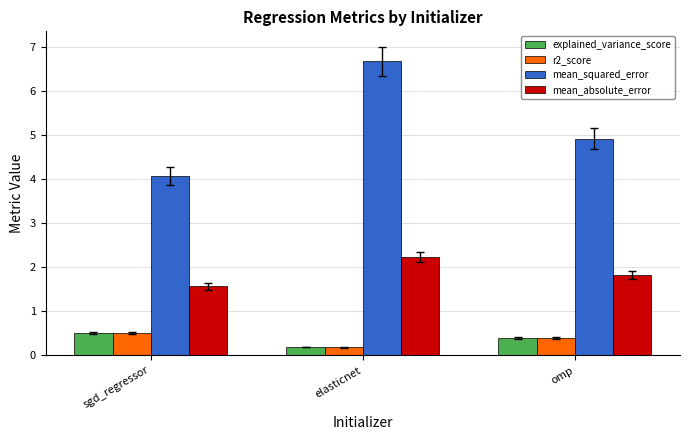

Which category has the highest value in the r2_score series?

sgd_regressor